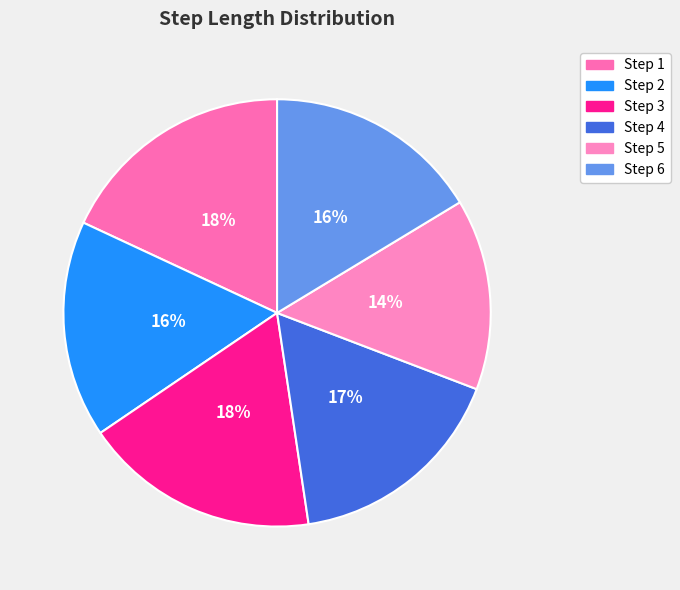

Count the number of slices in the pie.

6